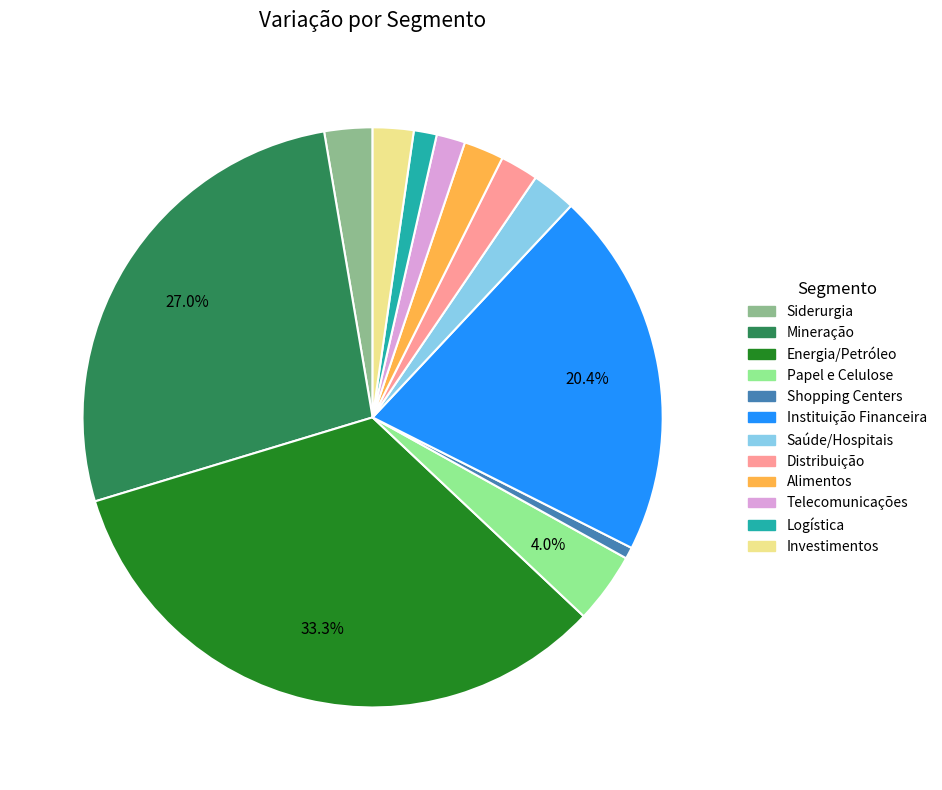

What is the smallest slice in the pie chart?

Shopping Centers